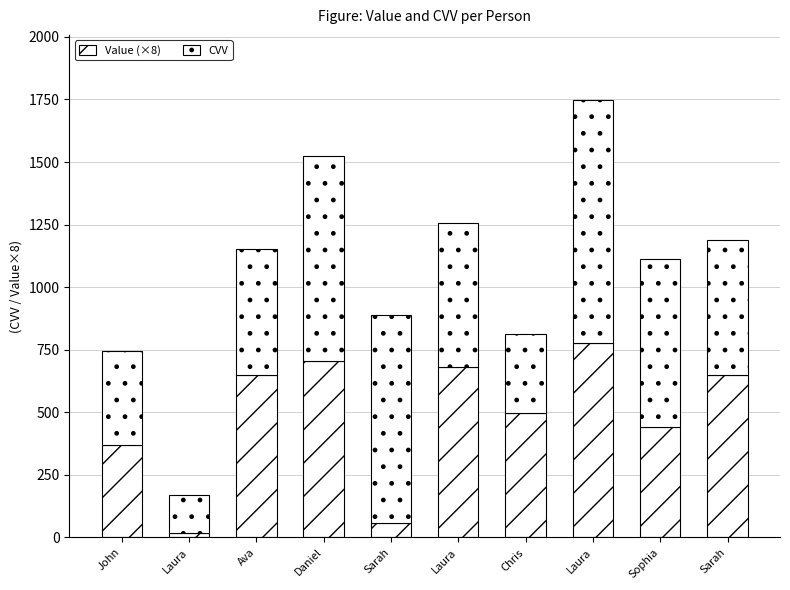

Count the number of categories in the chart.

10